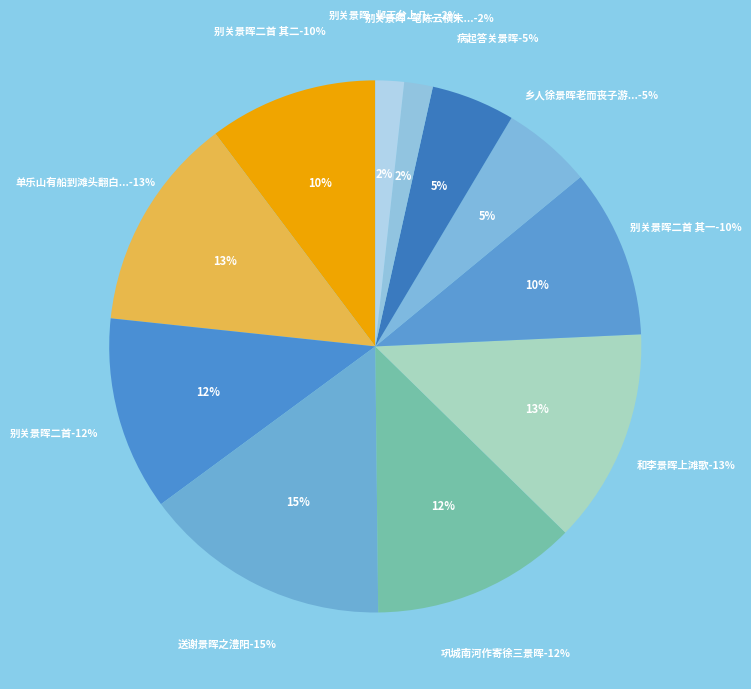

Approximately how many times larger is the value at 送谢景晖之澧阳 compared to 和李景晖上滩歌?

1.2